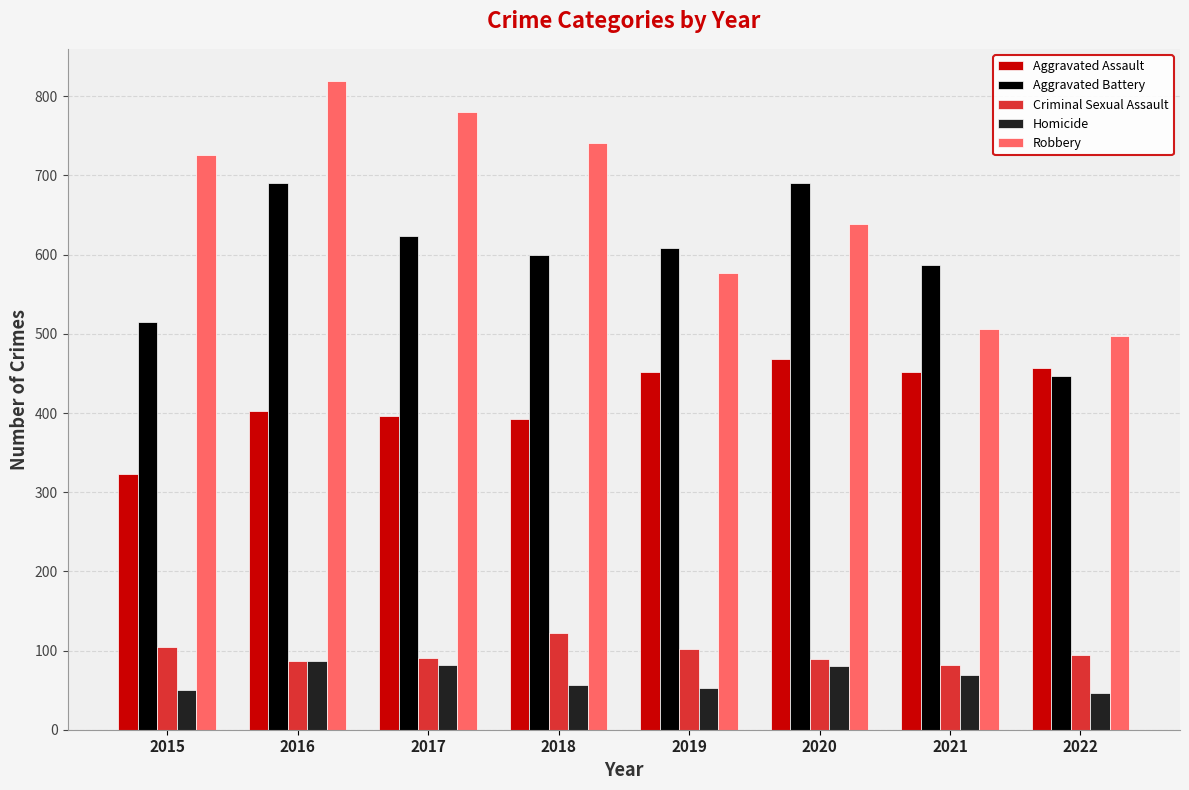

What is the minimum value for Homicide?

47